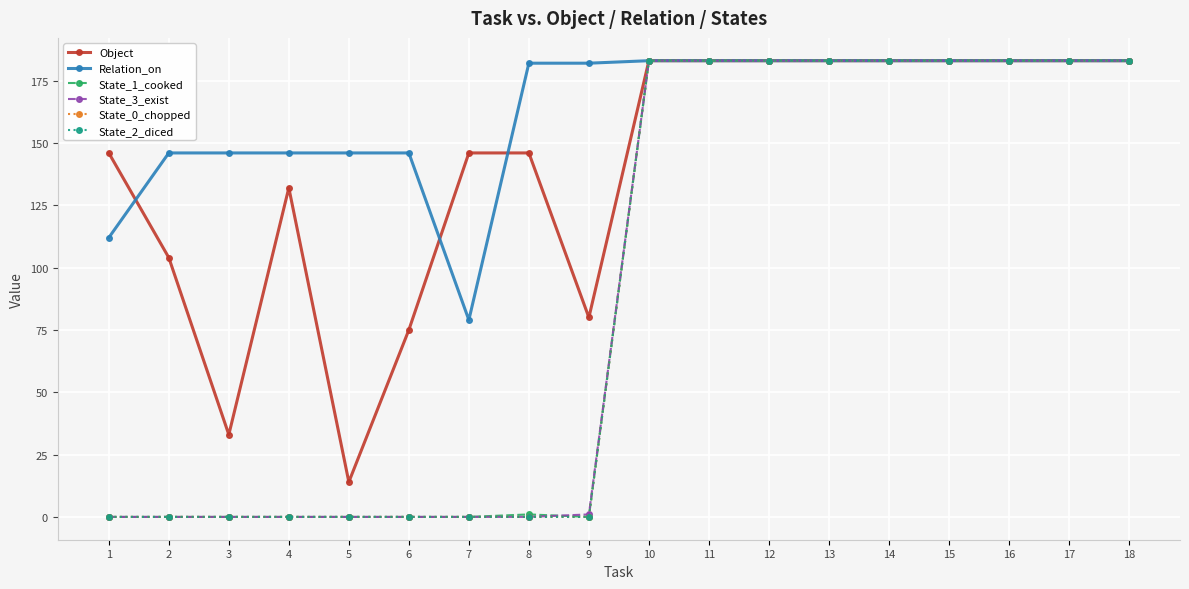

Does the chart have visible grid lines?

Yes